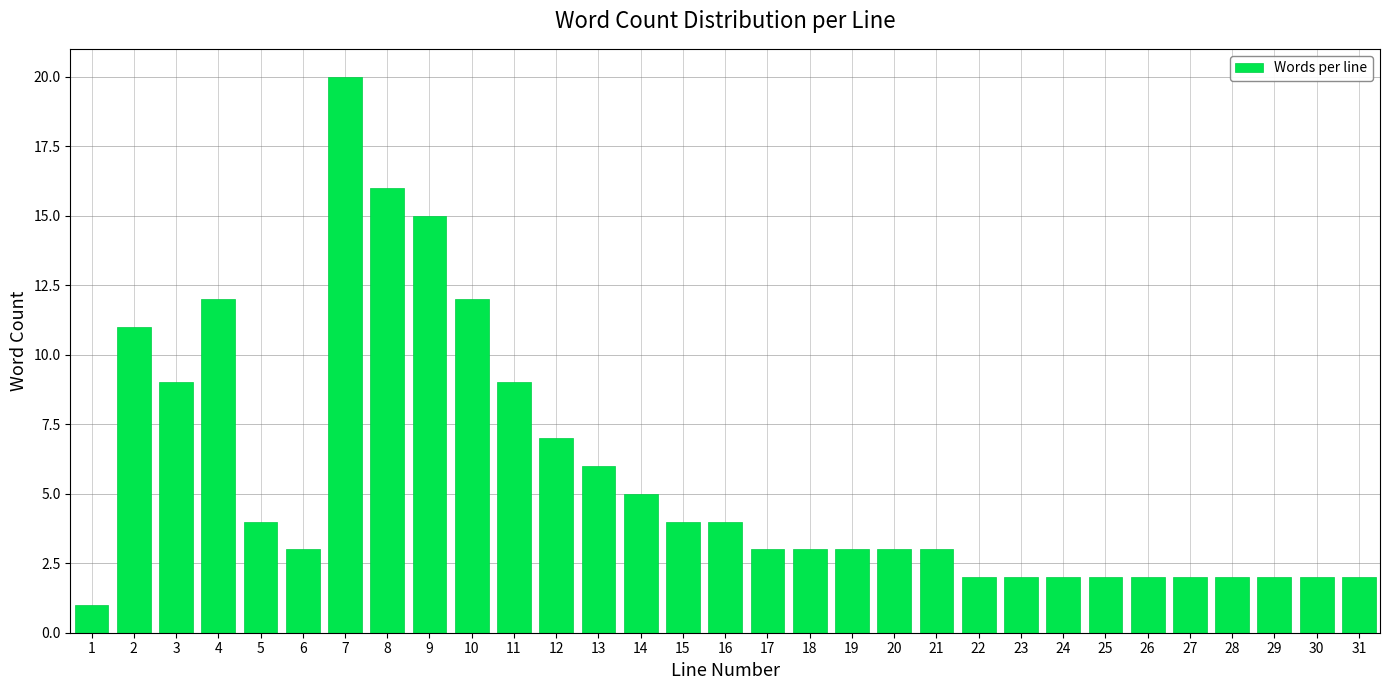

What is the value of the 13th bar from the left?

6